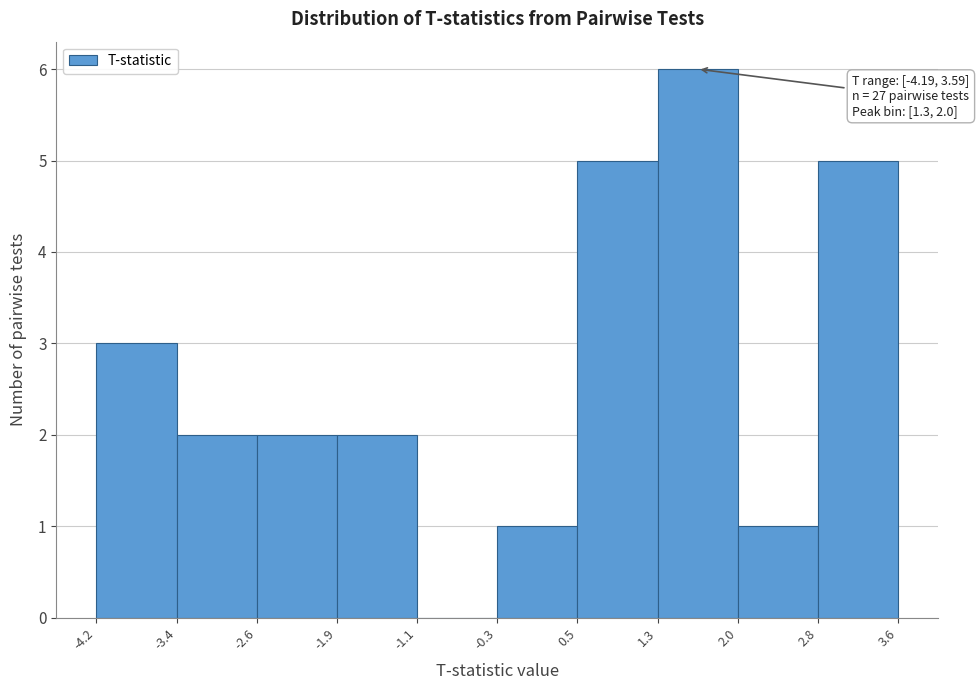

Over which range of the x-axis is the bar tallest?

1.3 to 2.0